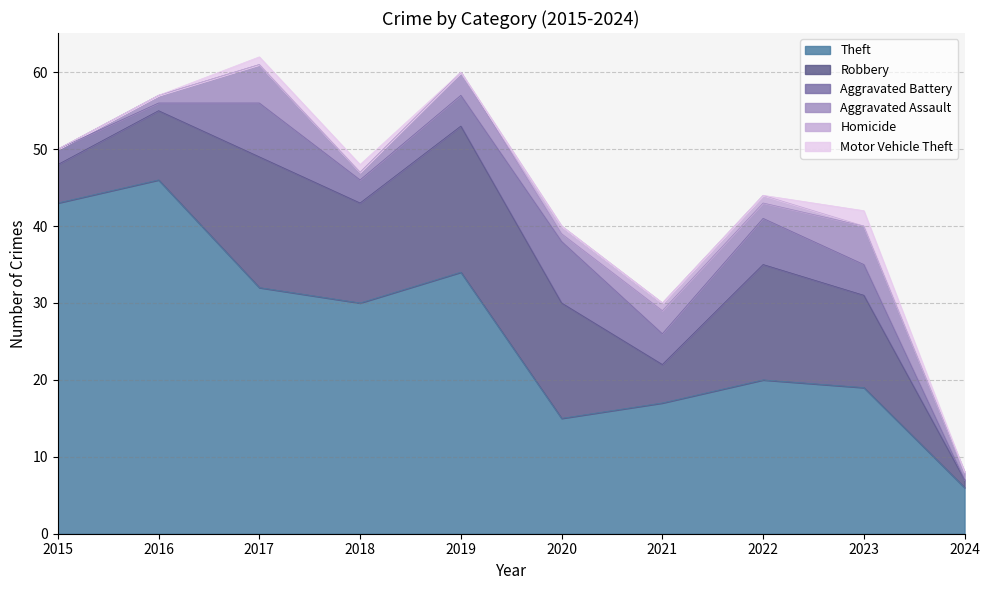

What is the greatest value displayed?

46